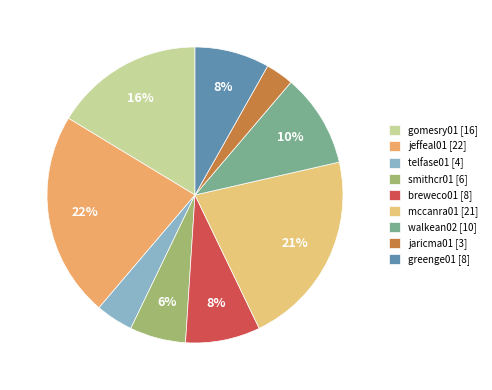

Is it true that greenge01 is 8% of the pie?

True